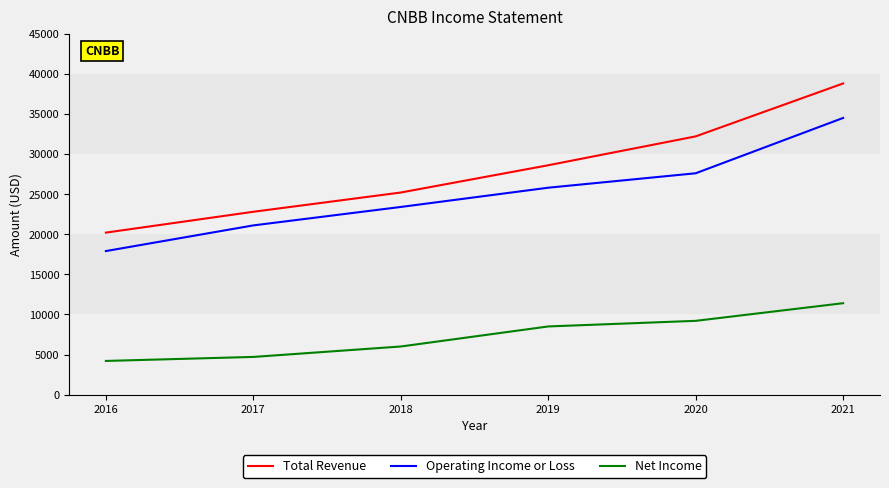

Reading left to right, list all the values displayed in this chart.

Total Revenue: 2016=20200	2017=22800	2018=25200	2019=28600	2020=32200	2021=38800
Operating Income or Loss: 2016=17900	2017=21100	2018=23400	2019=25800	2020=27600	2021=34500
Net Income: 2016=4200	2017=4700	2018=6000	2019=8500	2020=9200	2021=11400